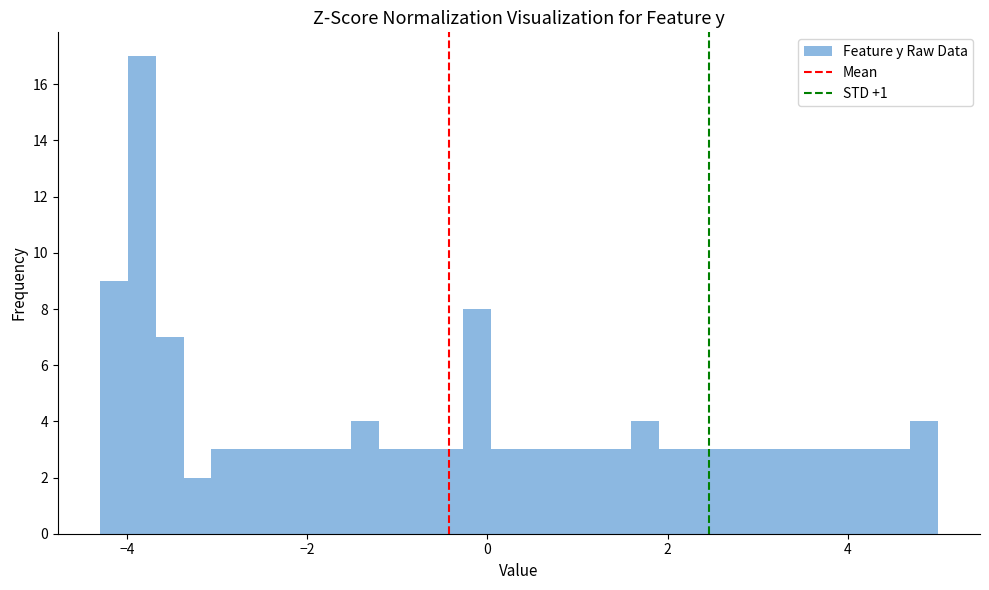

Around what value on the x-axis is the tallest bar? Give the approximate position of its centre, as read against the axis.

-3.8